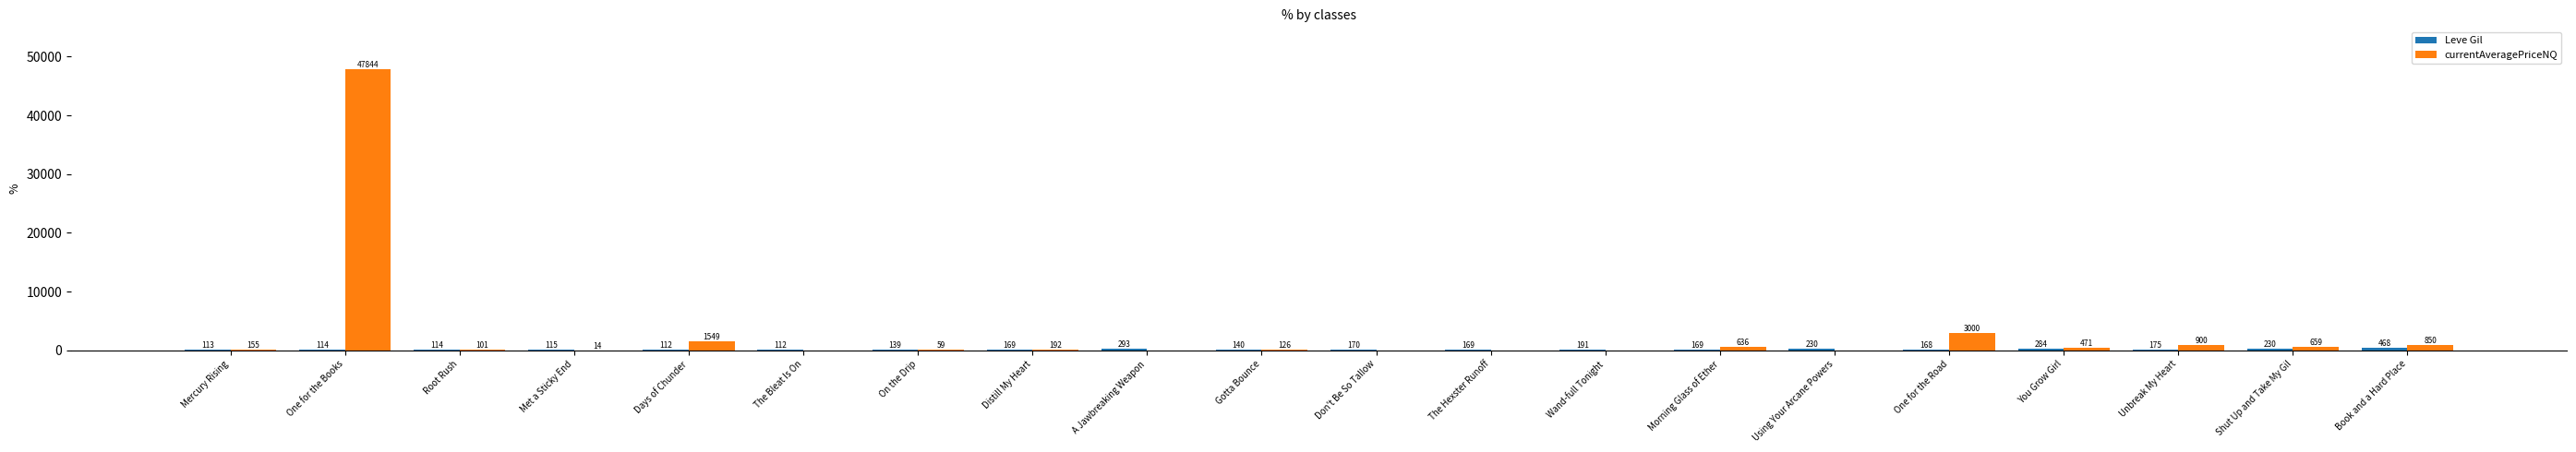

How many groups of bars are there?

20